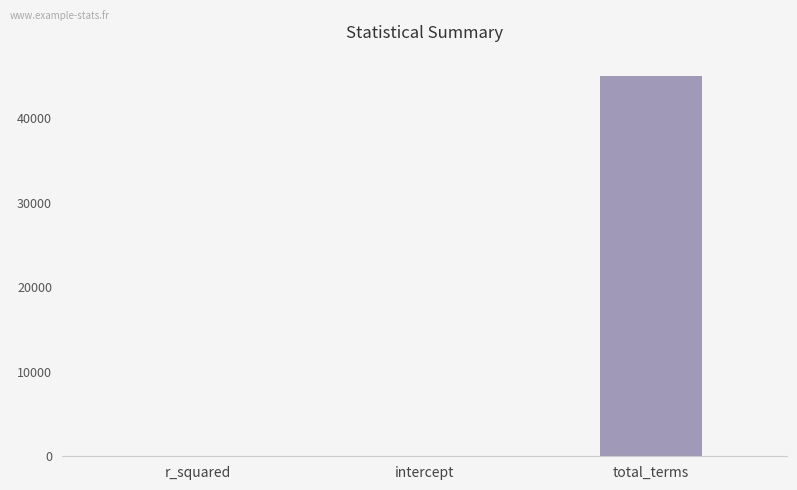

What is the average value?

14997.0